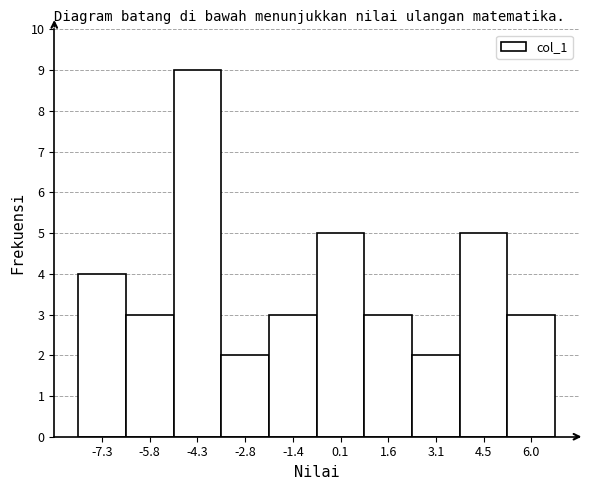

How tall is the bar that spans -5.0 to -3.6 on the x-axis? Neither the bar edges nor the heights are printed on the chart, so give them approximately, as read against the axes.

9